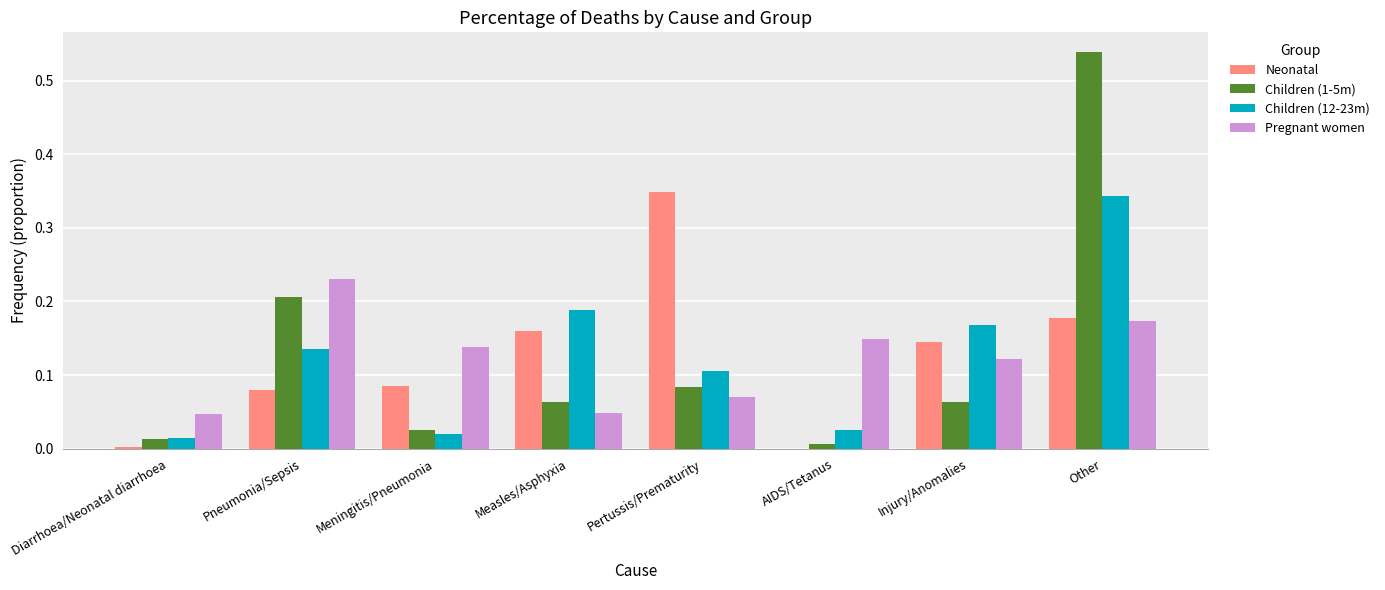

Is the value of Children (12-23m) at Pertussis/Prematurity greater than the value of Children (1-5m) at Other?

No